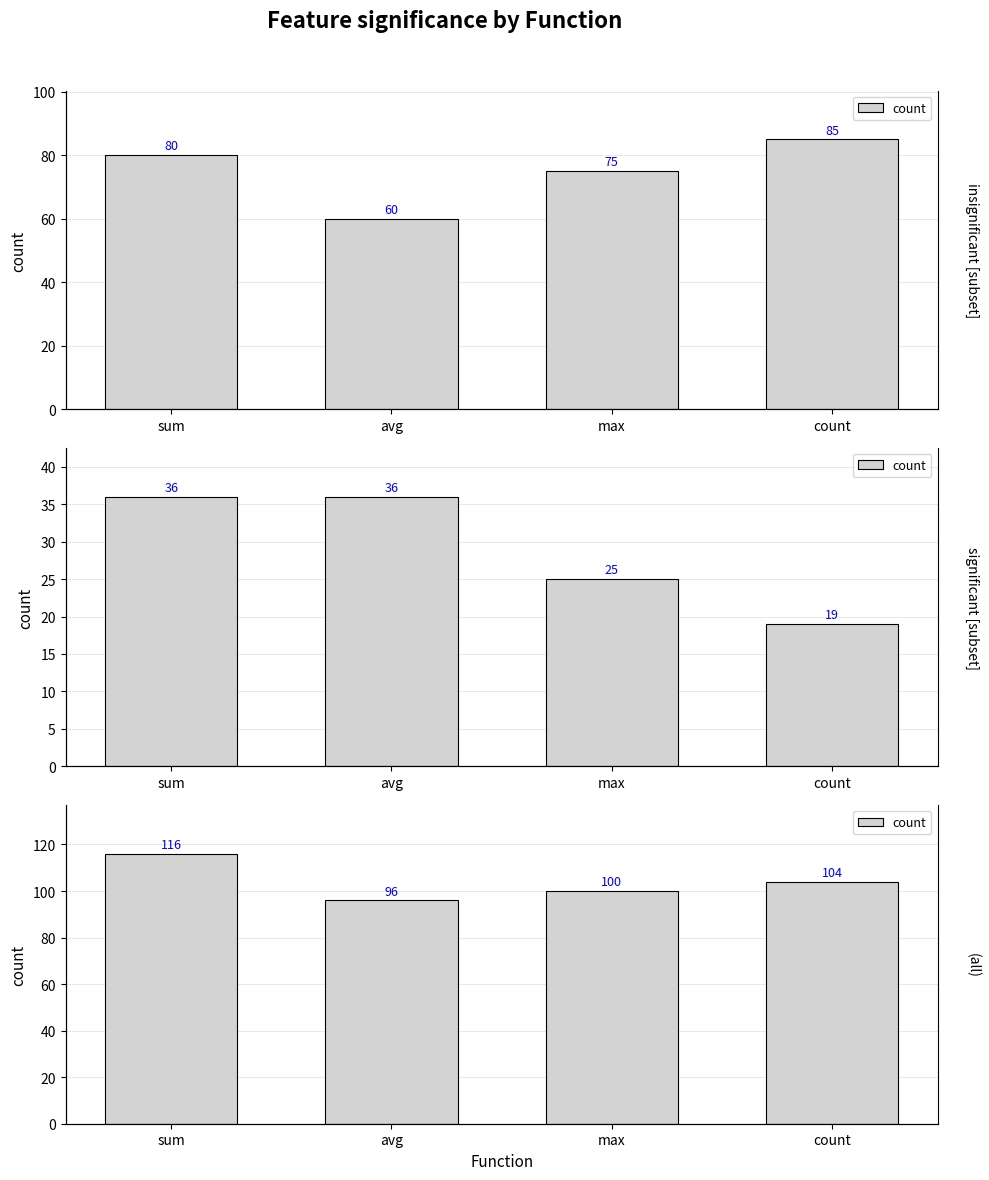

Count the values in the range 100 to 116.

3